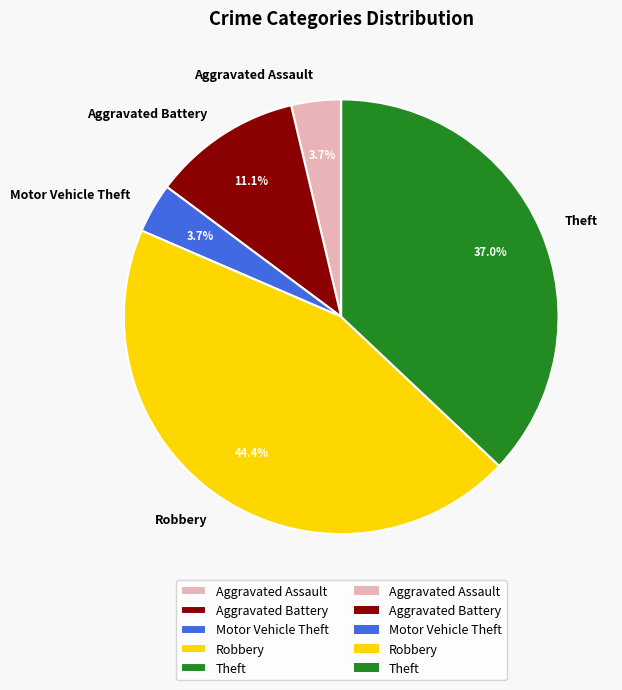

How many segments does this pie chart have?

5